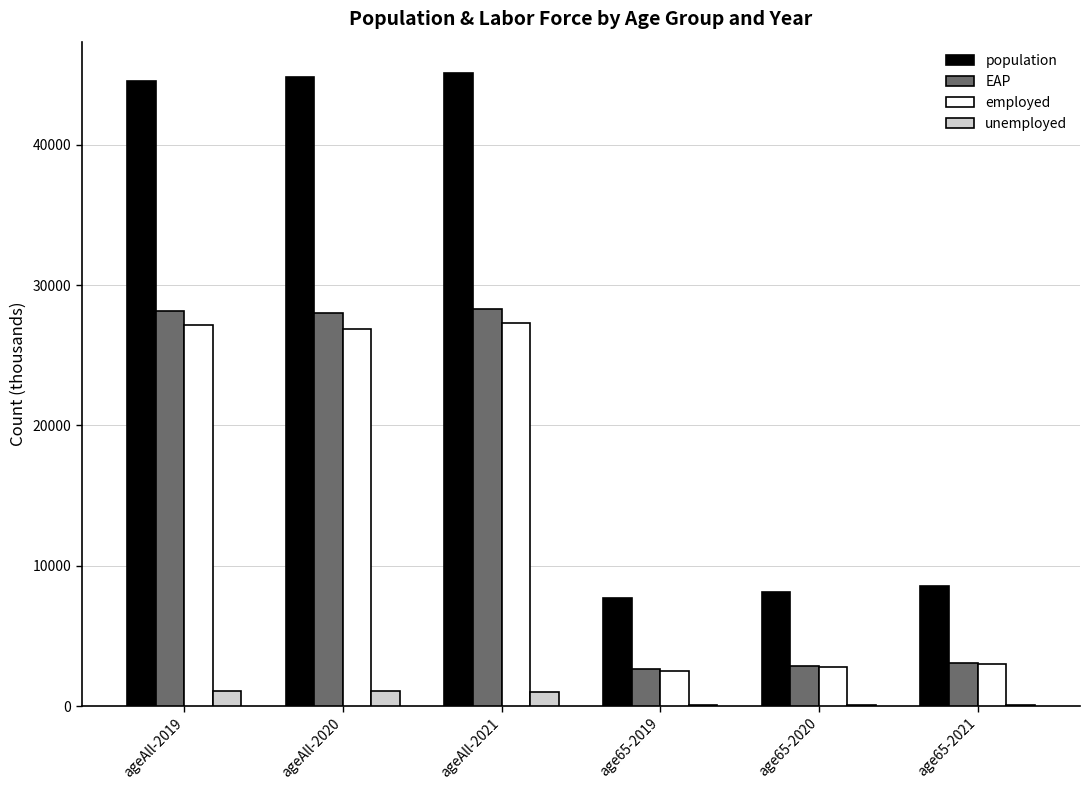

What is the sum of all EAP values?

93121